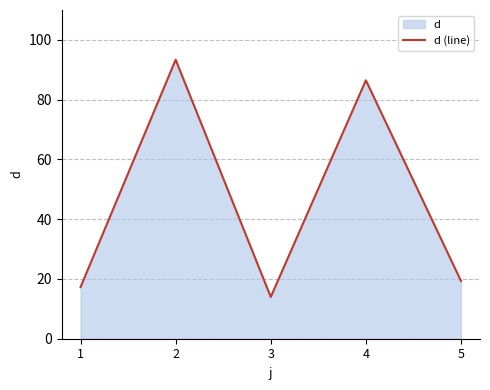

Is it true that the value at 2 is 93.4?

True